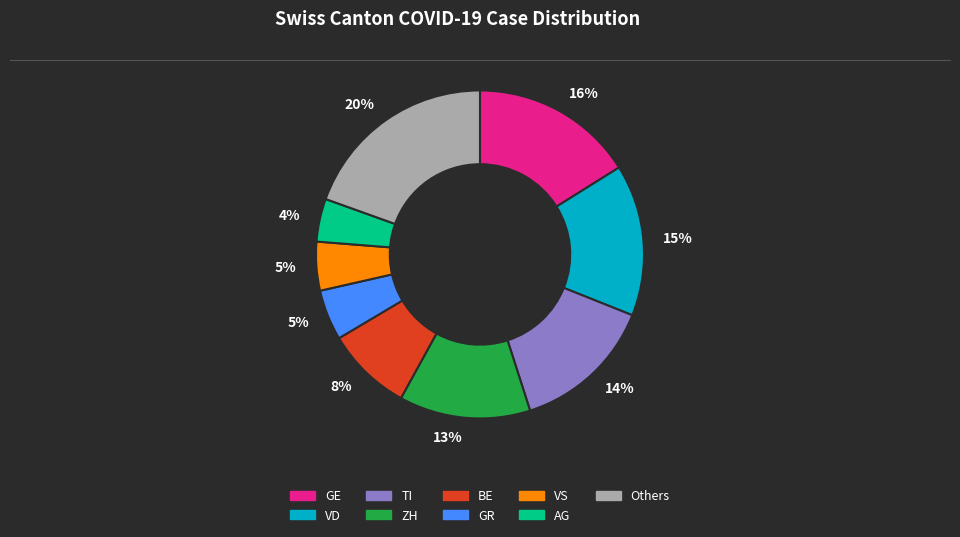

To the nearest percent, what is the average slice percentage?

11%